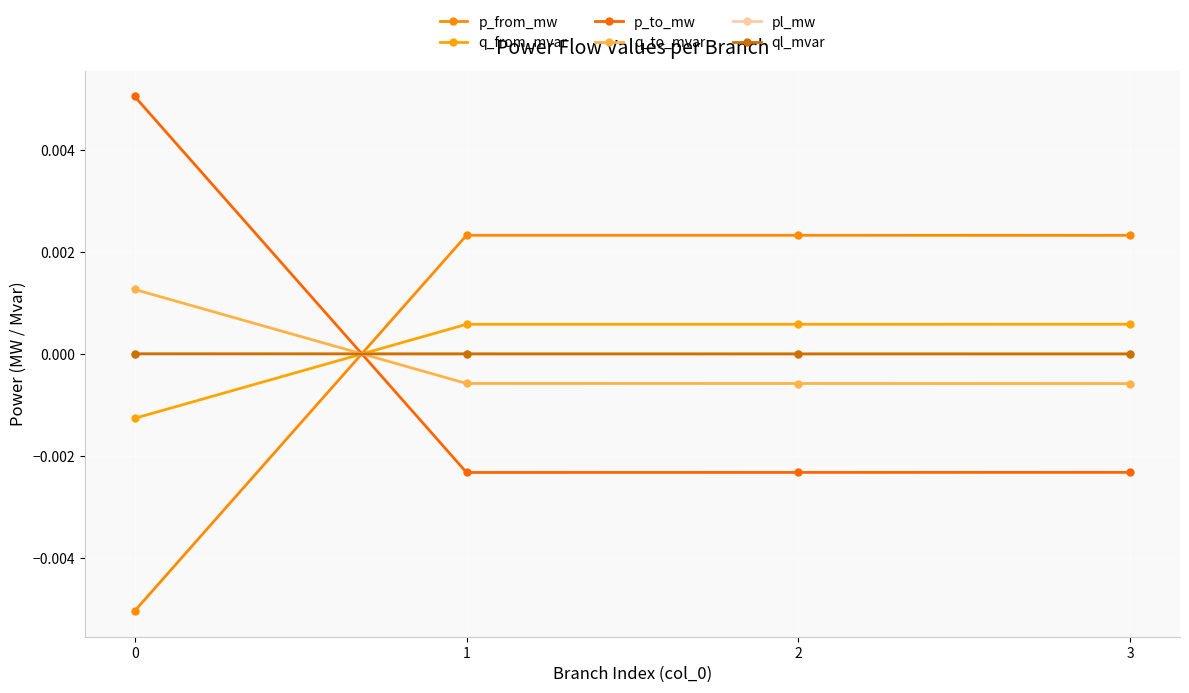

Does the chart have visible grid lines?

Yes